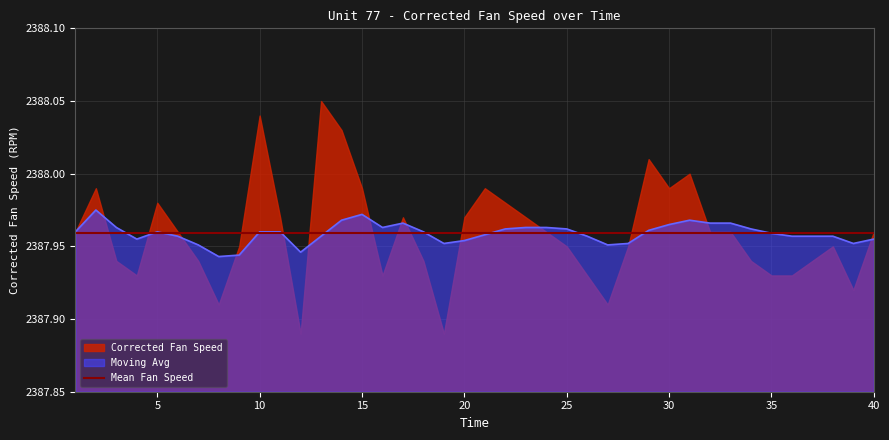

Reading right to left, extract all data points from this chart.

40=2388.0	39=2388.0	38=2388.0	37=2388.0	36=2388.0	35=2388.0	34=2388.0	33=2388.0	32=2388.0	31=2388.0	30=2388.0	29=2388.0	28=2388.0	27=2388.0	26=2388.0	25=2388.0	24=2388.0	23=2388.0	22=2388.0	21=2388.0	20=2388.0	19=2388.0	18=2388.0	17=2388.0	16=2388.0	15=2388.0	14=2388.0	13=2388.0	12=2387.9	11=2388.0	10=2388.0	9=2387.9	8=2387.9	7=2388.0	6=2388.0	5=2388.0	4=2388.0	3=2388.0	2=2388.0	1=2388.0